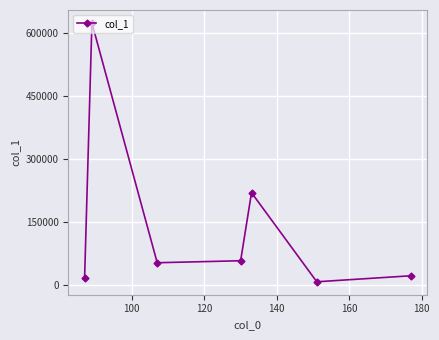

Count the number of data series in this chart.

1